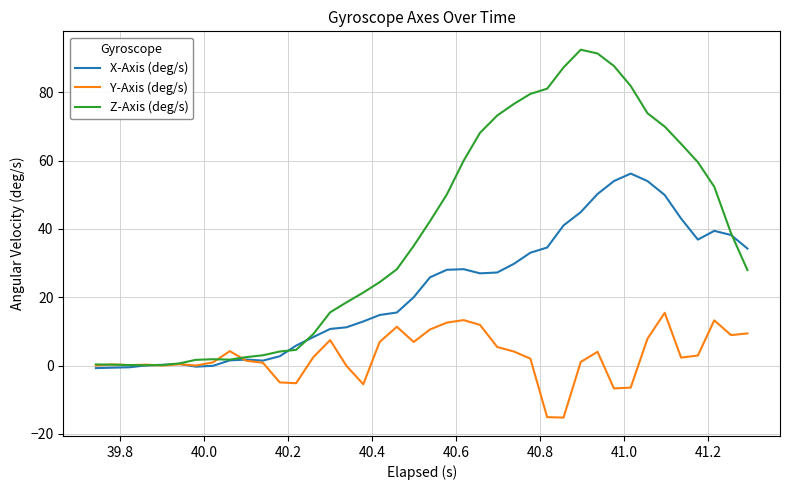

How many categories are shown in the chart?

40